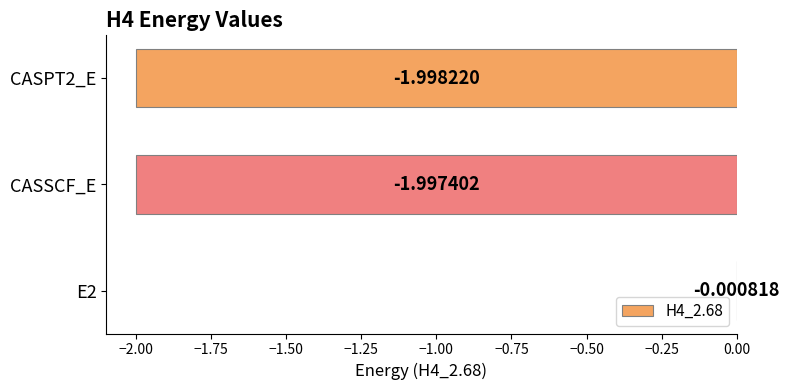

What is the sum of the values at CASPT2_E and CASSCF_E?

-4.0